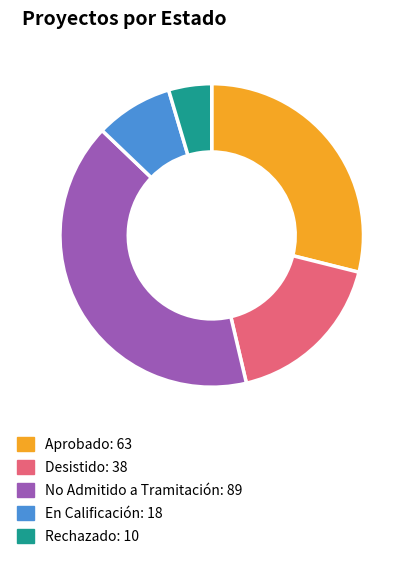

Do Desistido and Aprobado together represent more than half of the pie?

No